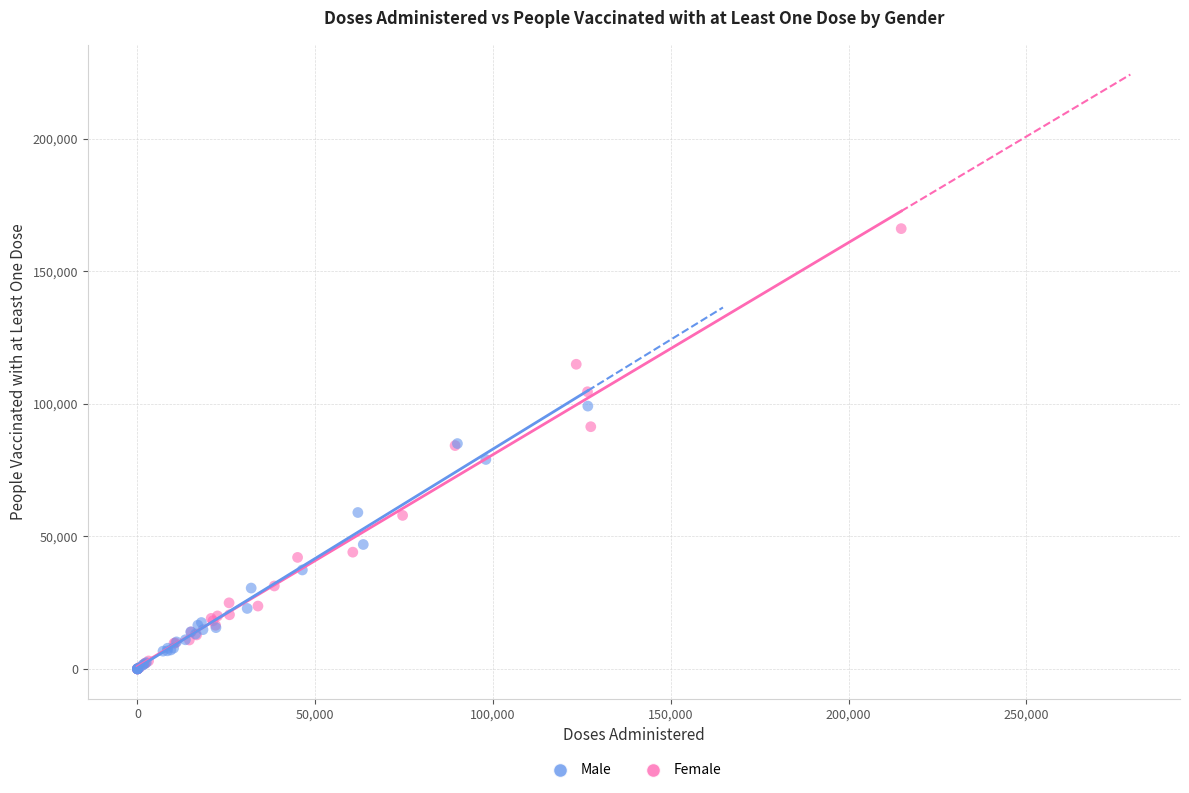

Which series contains the highest Y value?

Female